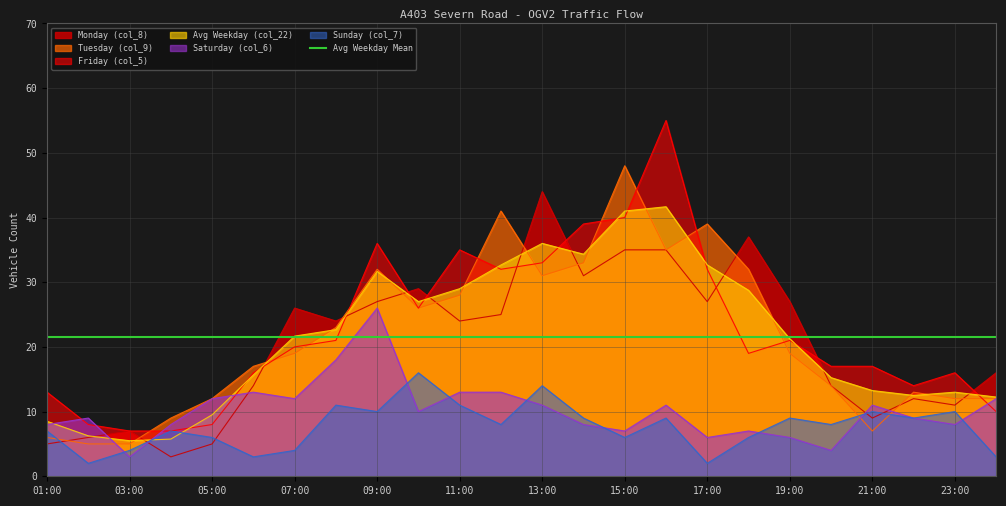

How many interior local valleys does the Avg Weekday (col_22) series have?

4